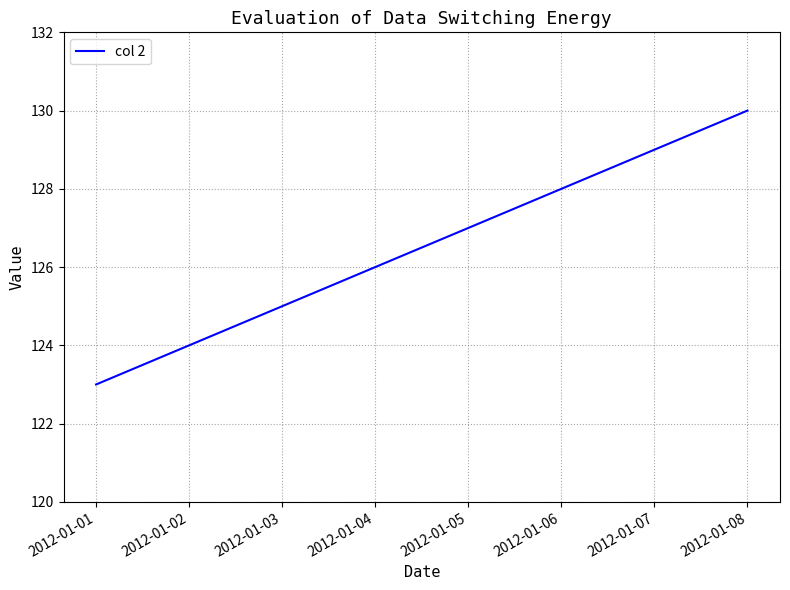

Count the number of categories in the chart.

8